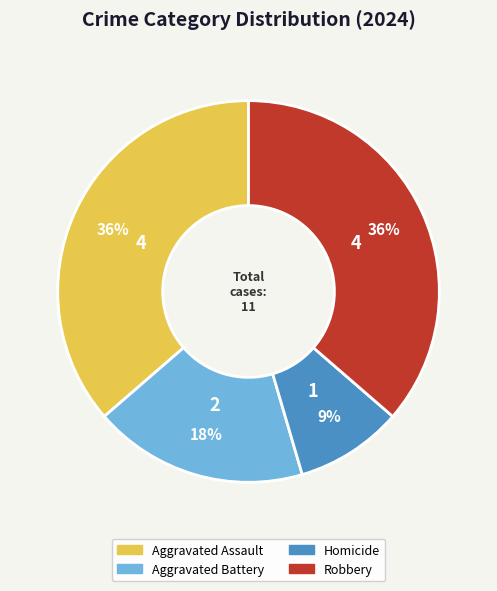

How many slices are in this pie chart?

4